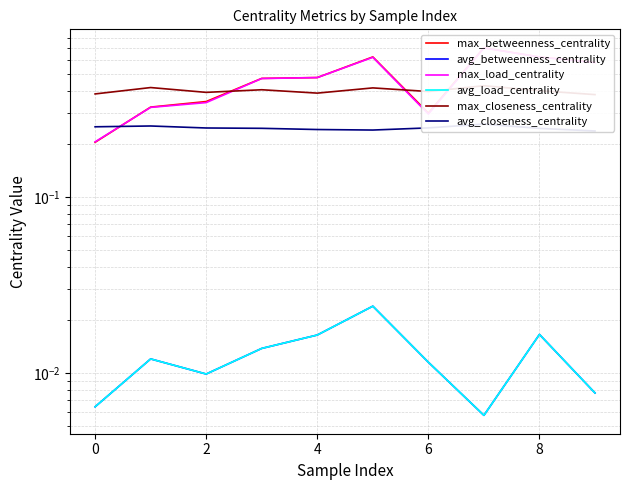

Which series changed the most between 2 and 8?

max_load_centrality